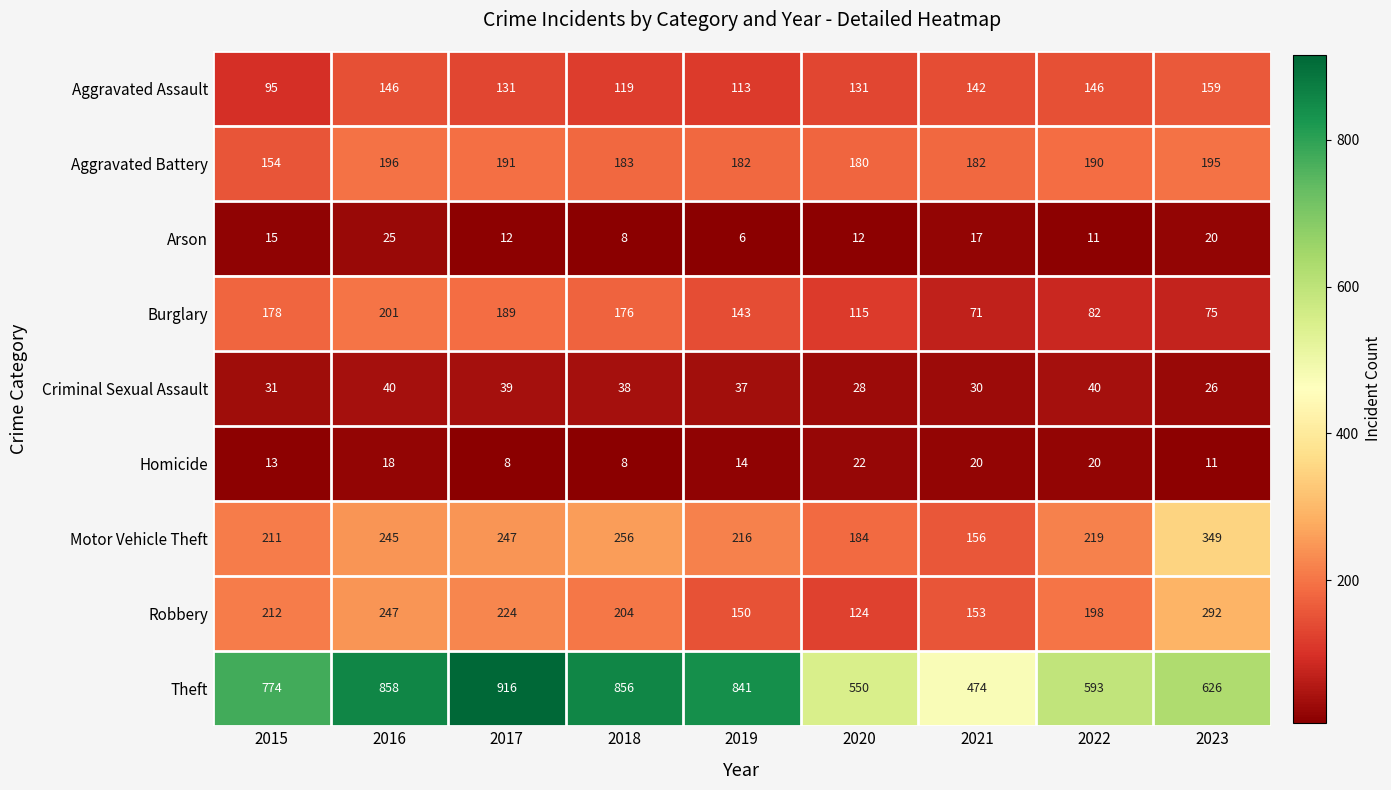

What is the difference between the Motor Vehicle Theft values at 2020 and 2023?

165